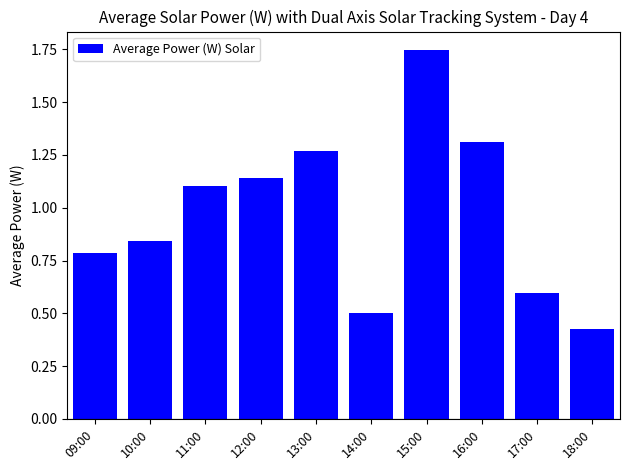

Which label corresponds to the largest value in the chart?

15:00